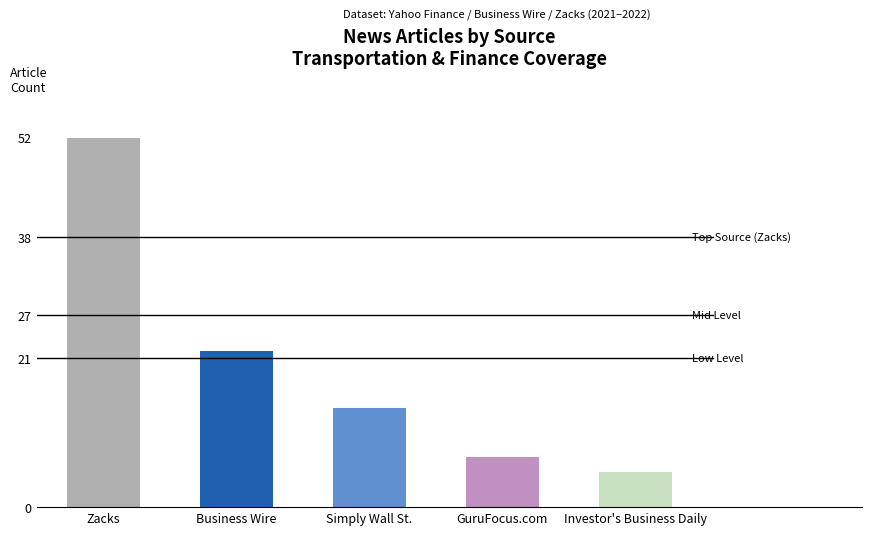

What is the greatest value displayed?

52